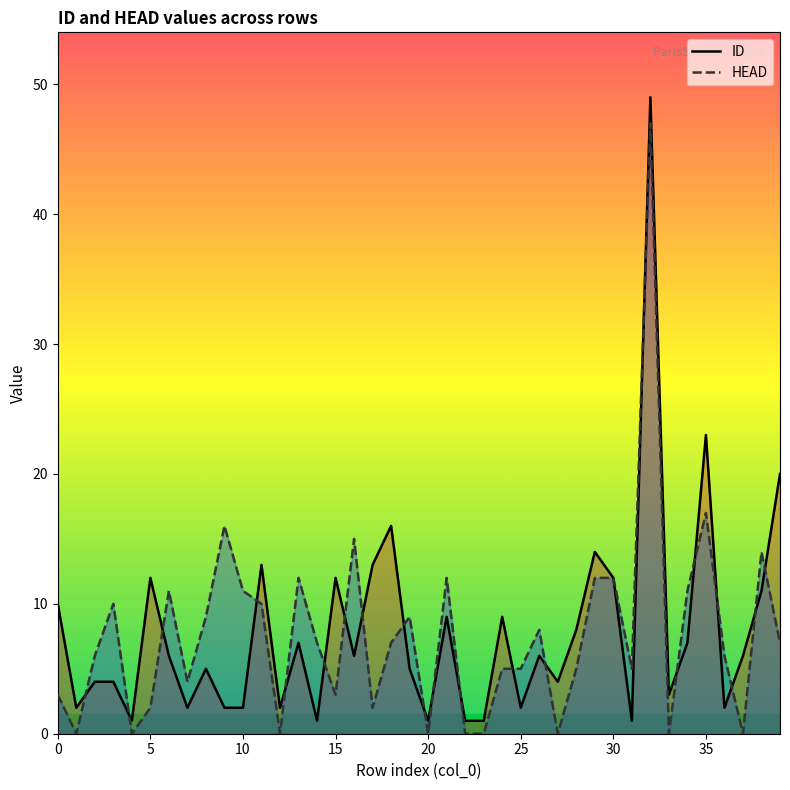

True or false: ID and HEAD cross at least once.

True